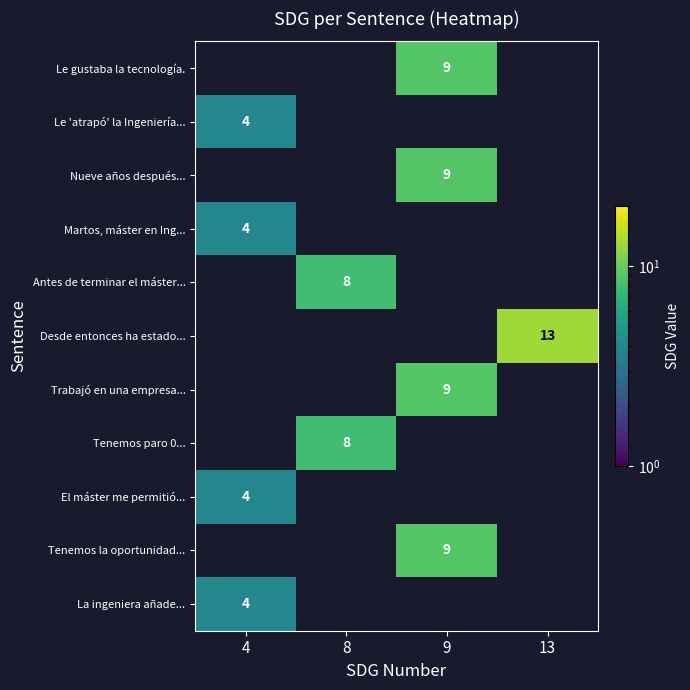

The Trabajó en una empresa... series shows 9 at 9. True or false?

True